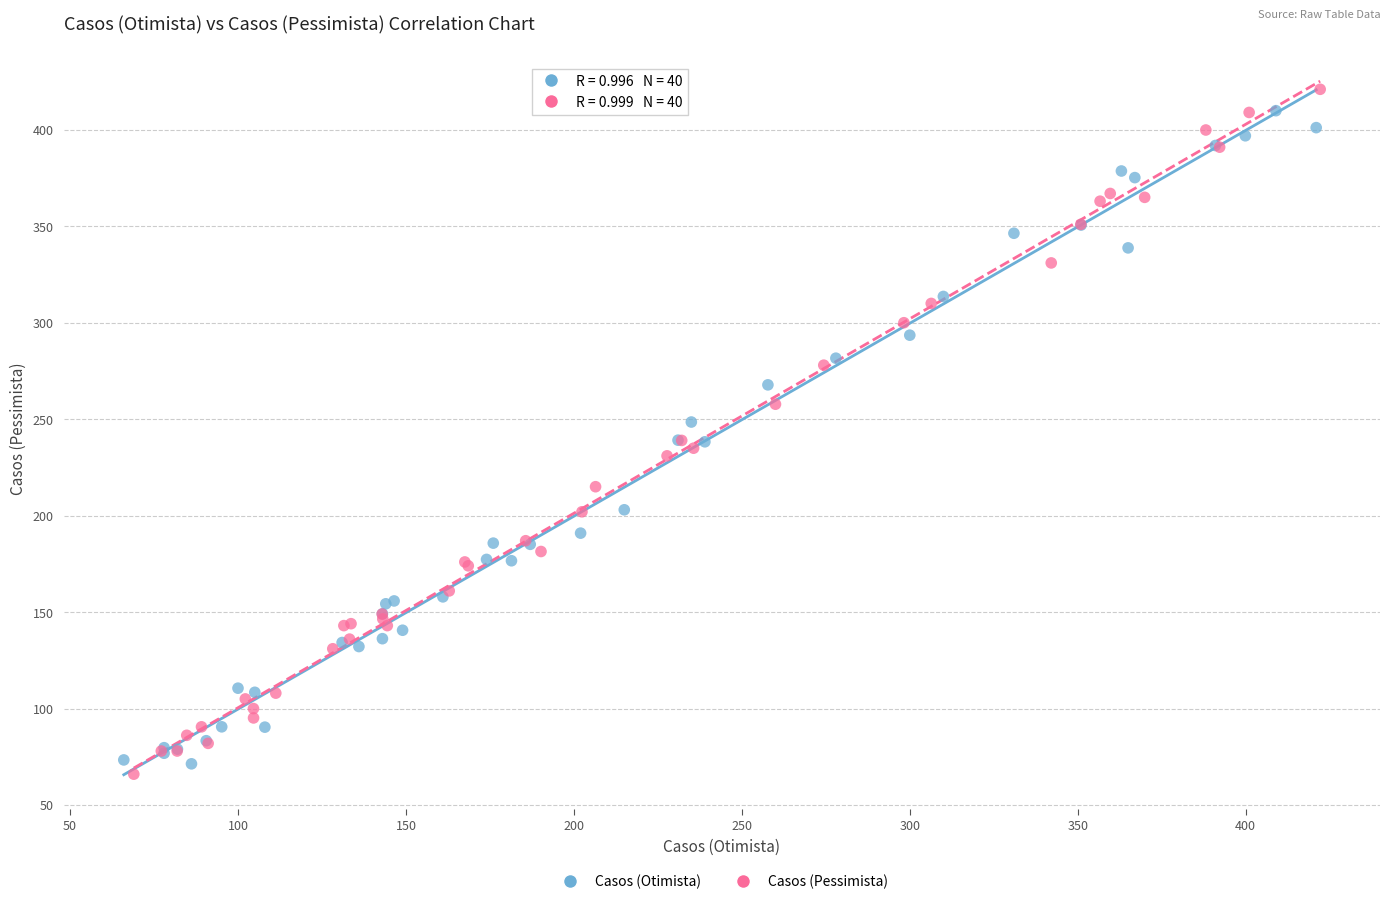

What are all the series names shown in the legend?

Casos (Otimista), Casos (Pessimista)